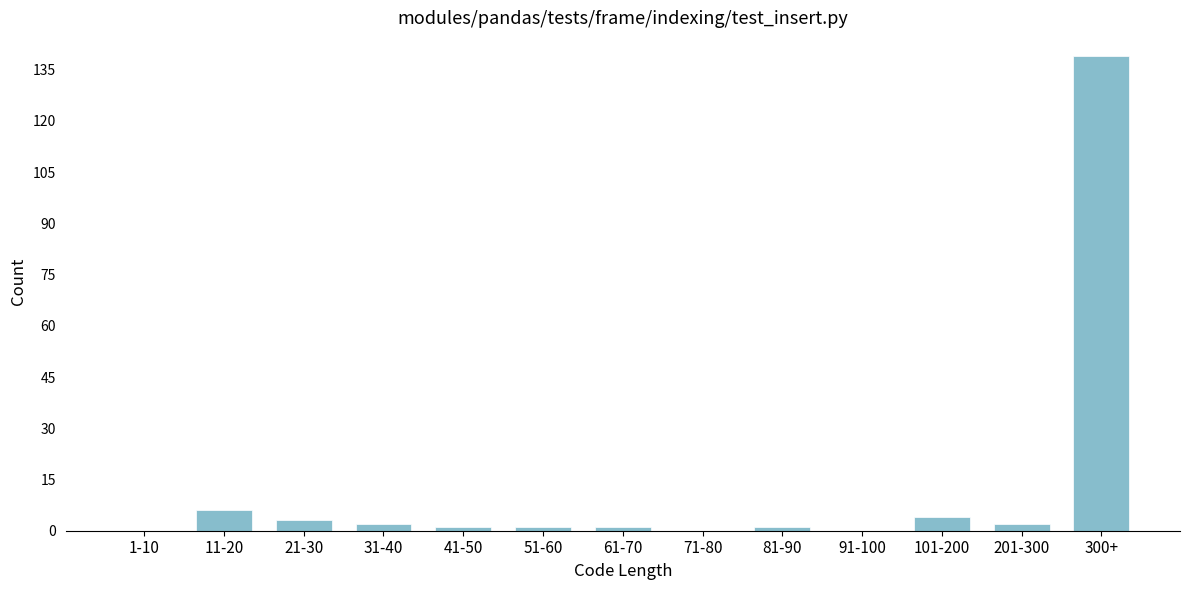

Reading left to right, list all the values displayed in this chart.

1-10=0	11-20=6	21-30=3	31-40=2	41-50=1	51-60=1	61-70=1	71-80=0	81-90=1	91-100=0	101-200=4	201-300=2	300+=139